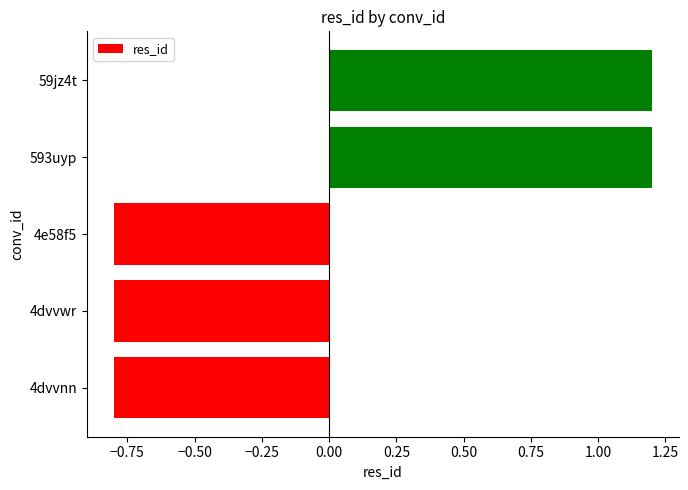

What is the difference between the values at 59jz4t and 4dvvwr?

2.0